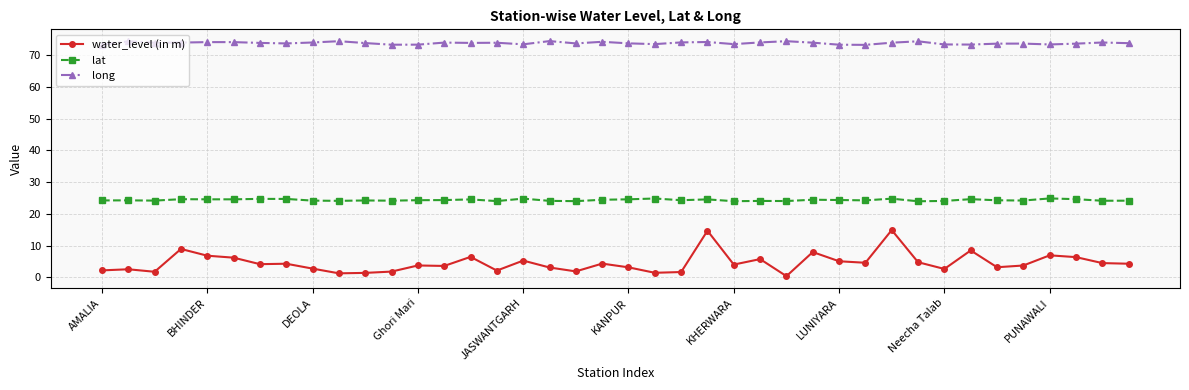

True or false: long has more than 2 interior local peaks.

True